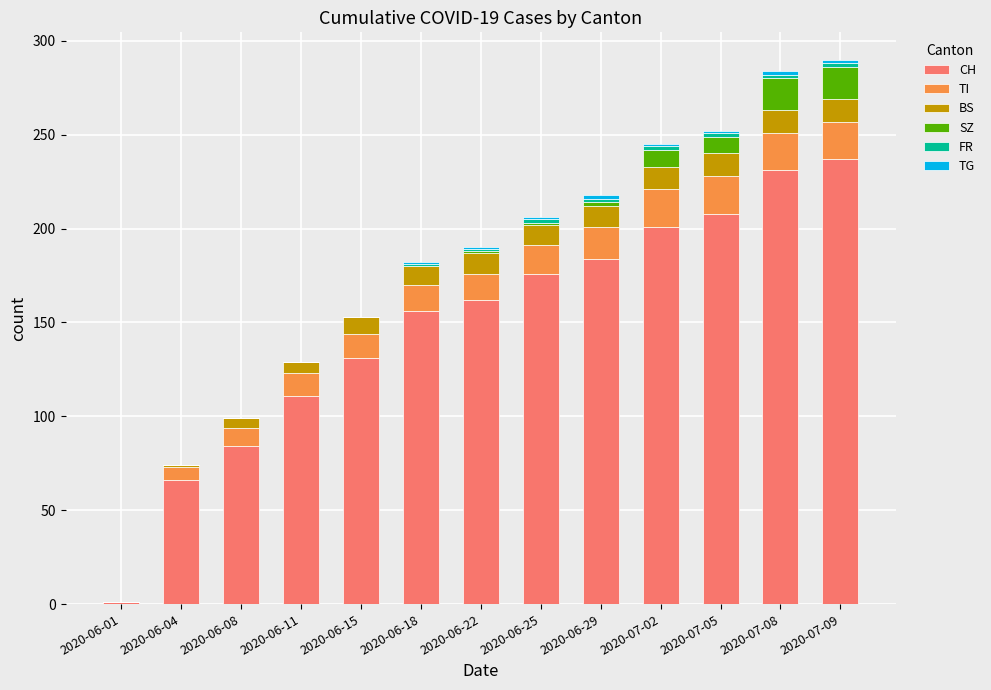

At which category is the sum across all series the highest?

2020-07-09